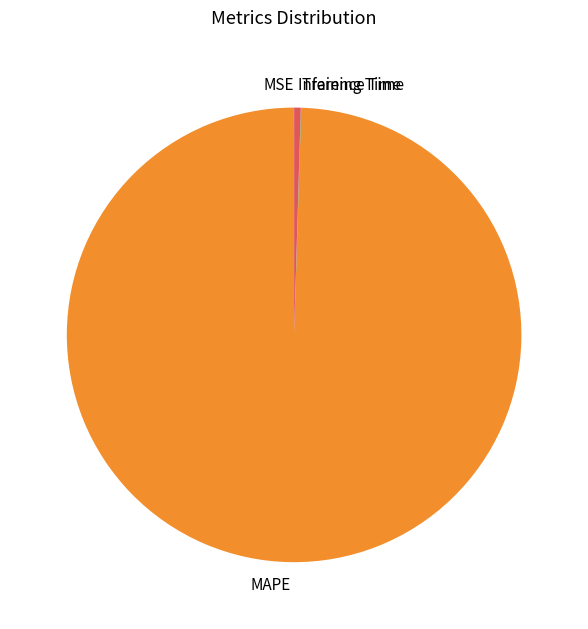

The MAPE slice represents 99% of the pie. True or false?

True